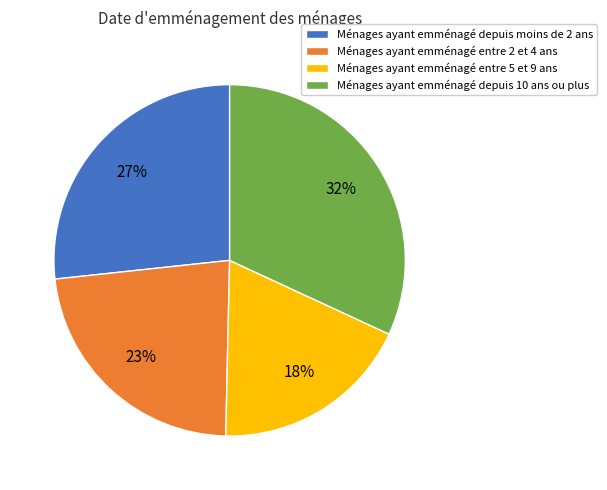

Count the number of slices in the pie.

4